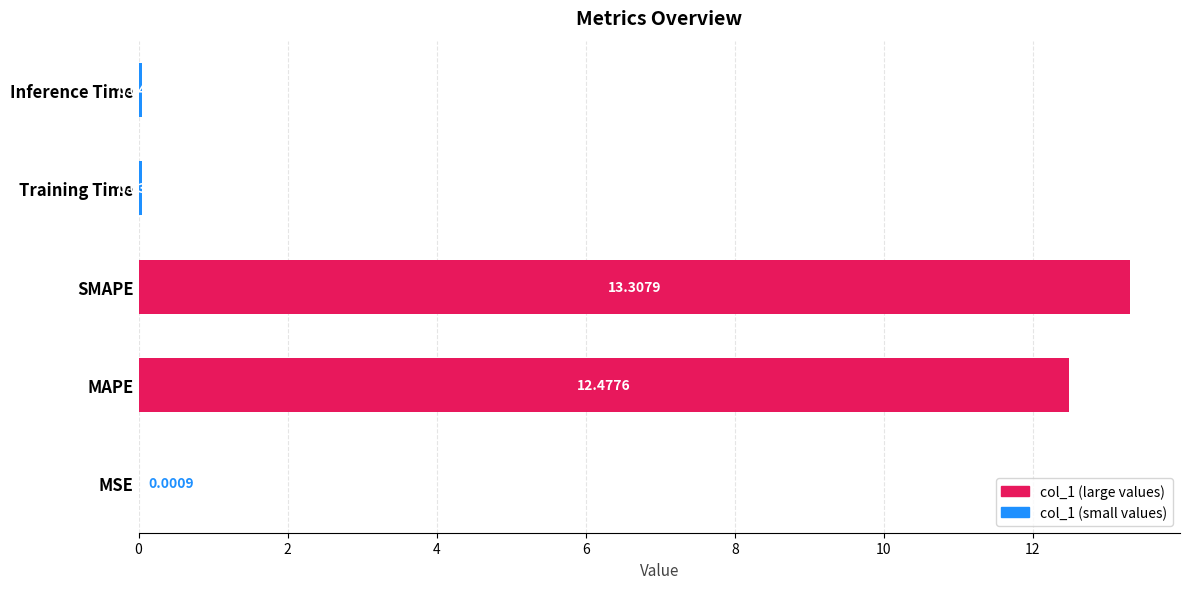

At which label is the value closest to 6?

Inference Time